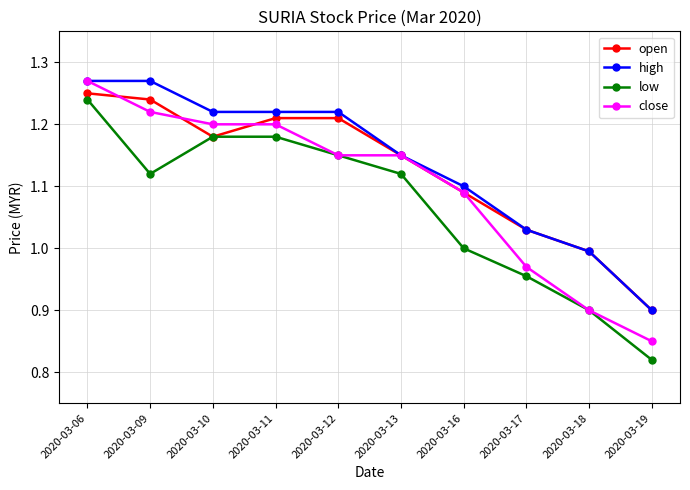

True or false: high has a value of 1.2 at 2020-03-10.

True